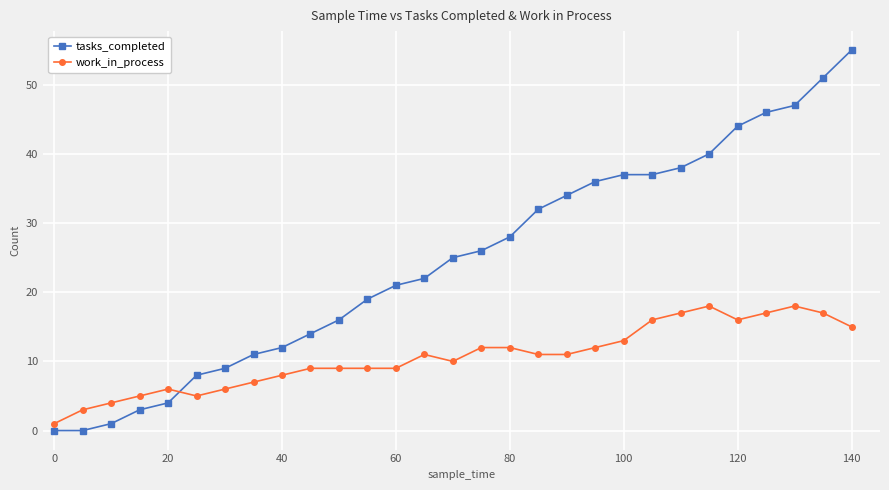

True or false: tasks_completed and work_in_process intersect in this chart.

True